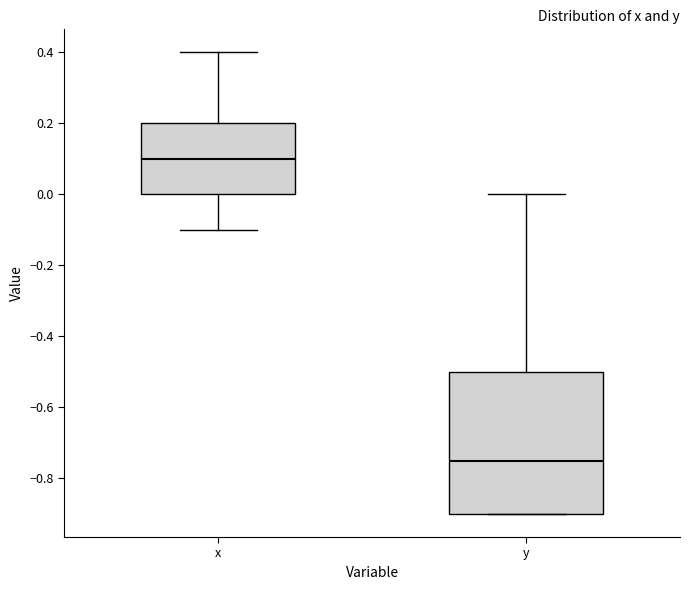

Reading left to right, read every box against the y-axis: the position of its median line, the range the box covers, and the ends of its whiskers. The values are not printed on the chart, so give them approximately, as read against the axis.

x: median 0.10, box 0.00 to 0.20, whiskers -0.10 to 0.40
y: median -0.74, box -0.90 to -0.50, whiskers -0.90 to 0.00